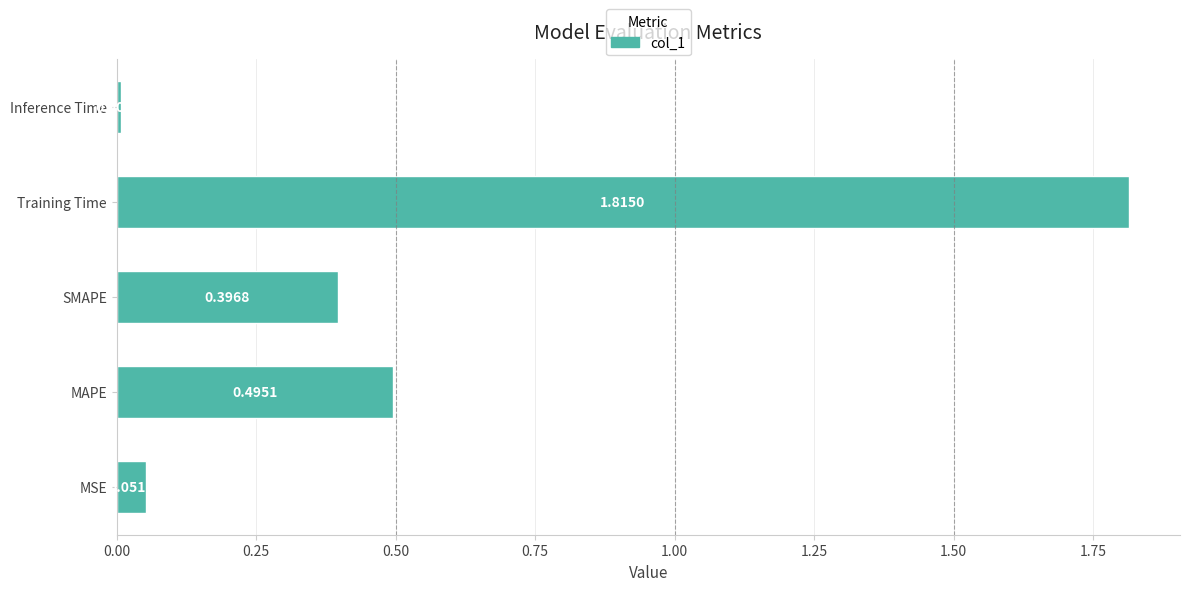

List the labels in order of value, smallest first.

Inference Time, MSE, SMAPE, MAPE, Training Time